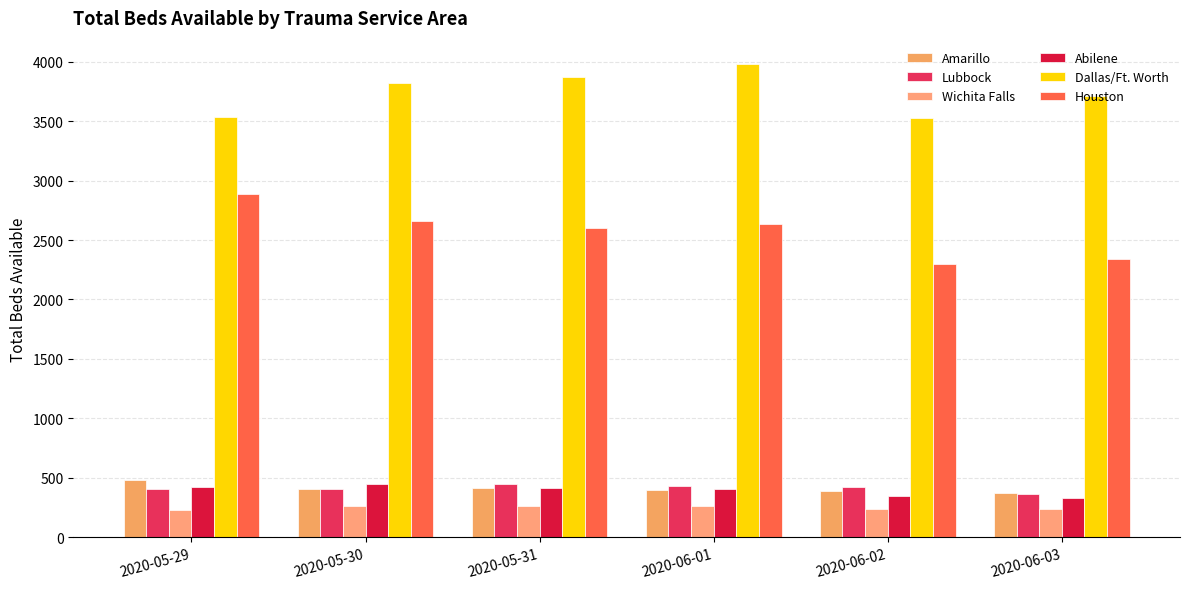

Between 2020-06-02 and 2020-05-29, which is larger?

2020-05-29